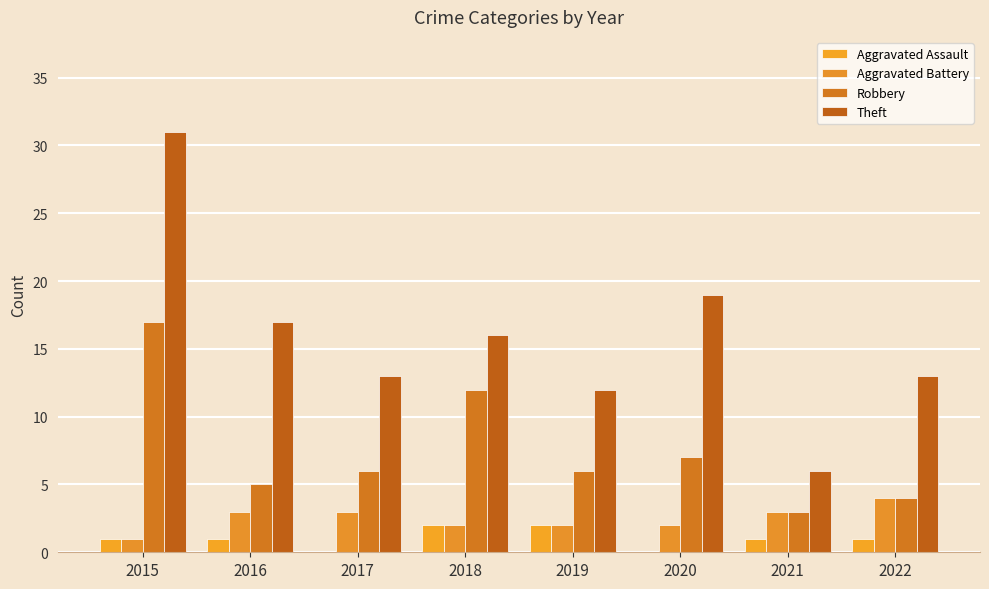

What is the spread (max minus min) of values at 2018?

14